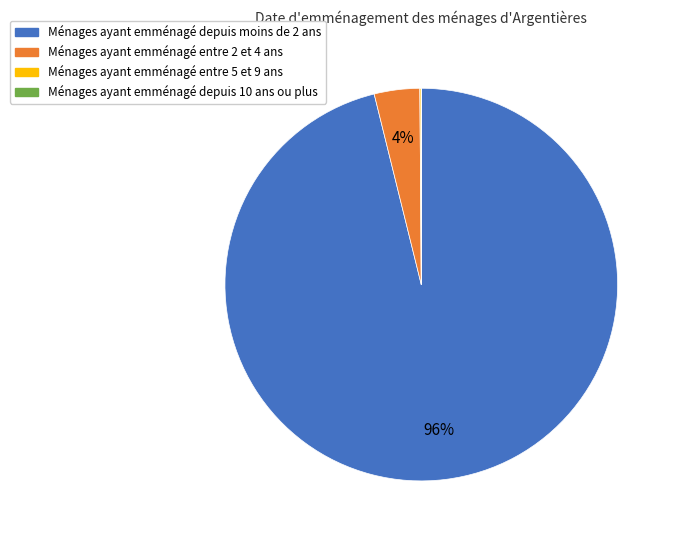

To the nearest percent, what is the average slice percentage?

25%